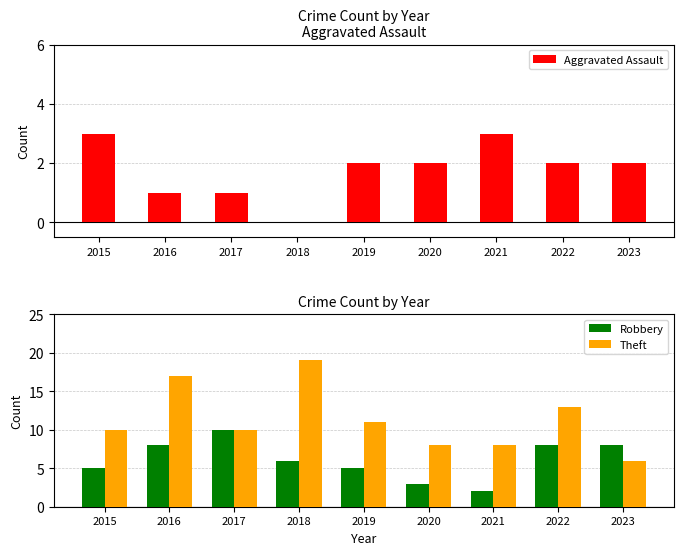

What is the difference between the maximum and minimum values in the Theft series?

13